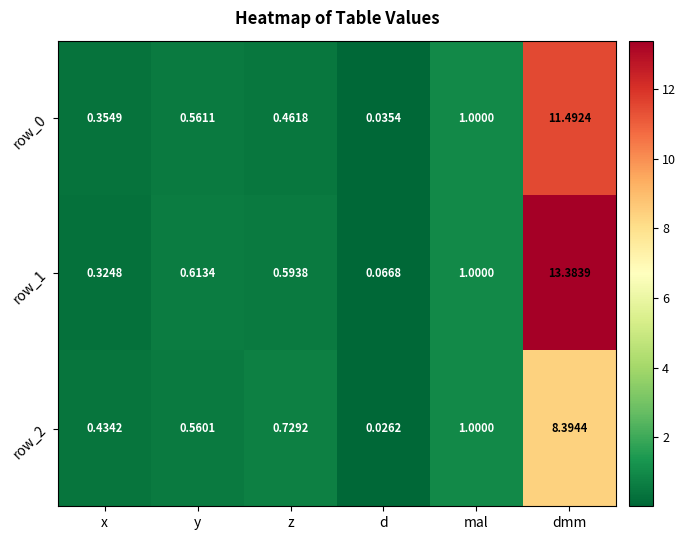

Is it true that row_1 equals 3.8 at dmm?

False